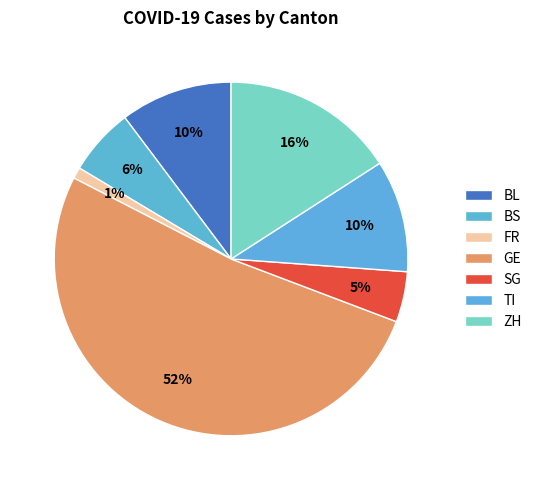

How many segments does this pie chart have?

7